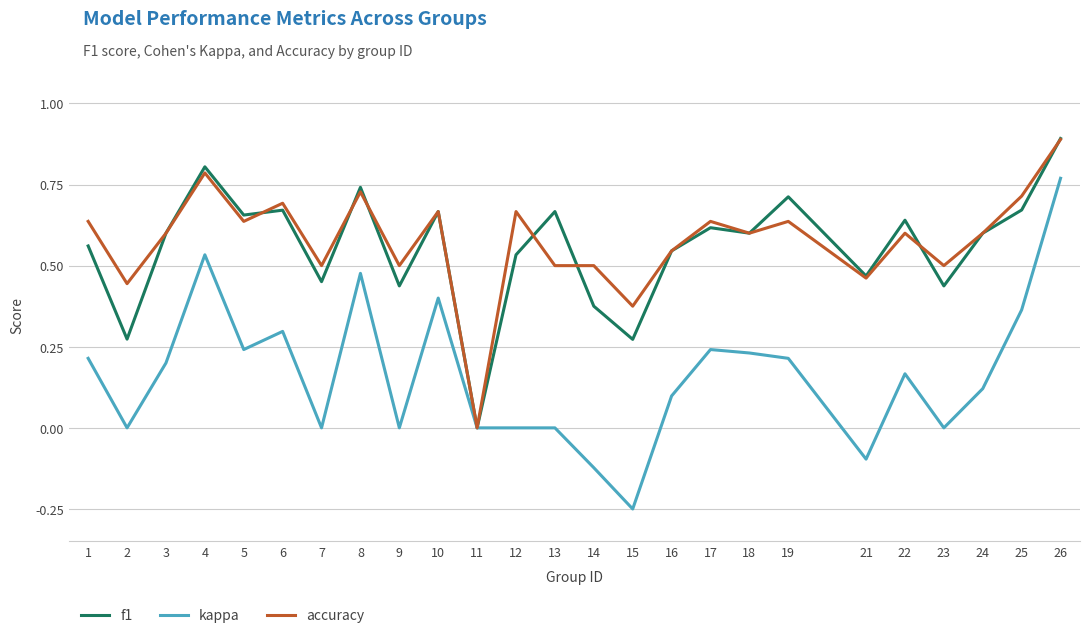

Is the value of accuracy at 16 greater than the value of f1 at 26?

No